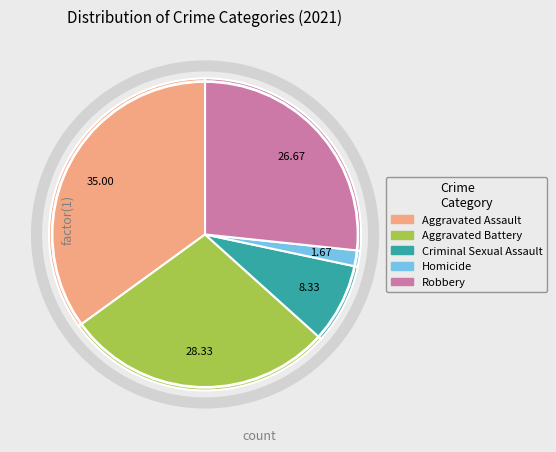

Is the sum of Robbery and Aggravated Assault greater than half?

Yes